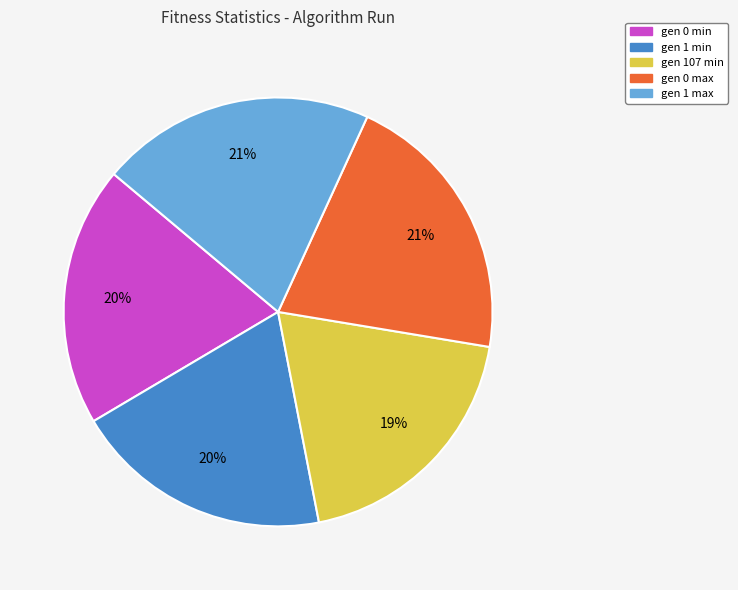

Between gen 1 min and gen 1 max, which is larger?

gen 1 max